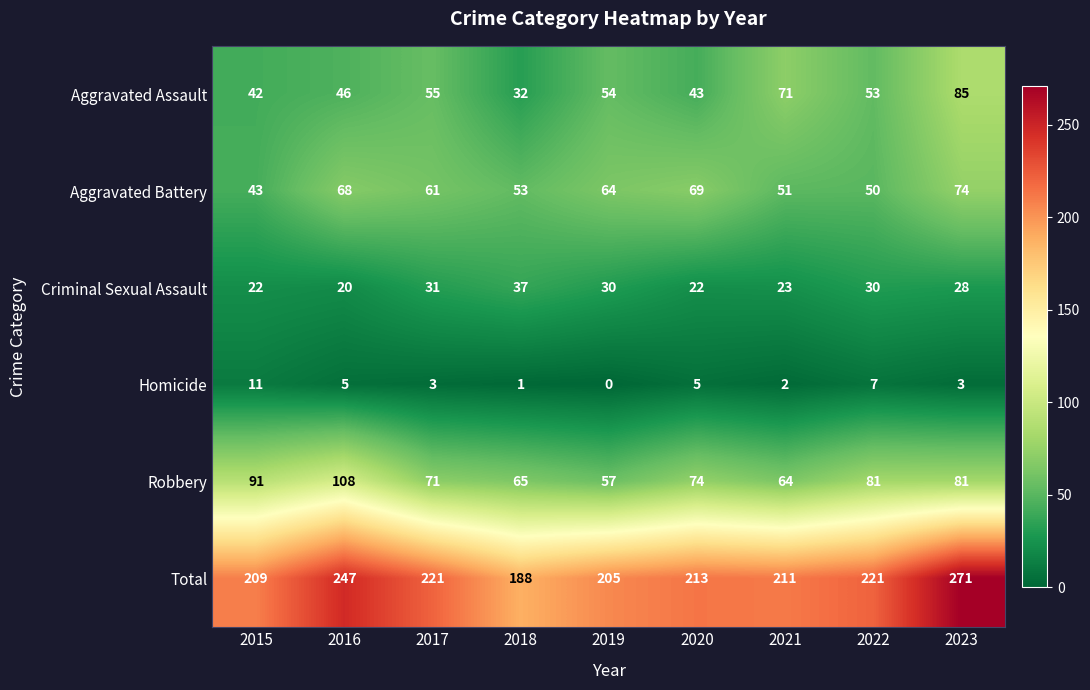

What is the difference between the Total values at 2020 and 2022?

8